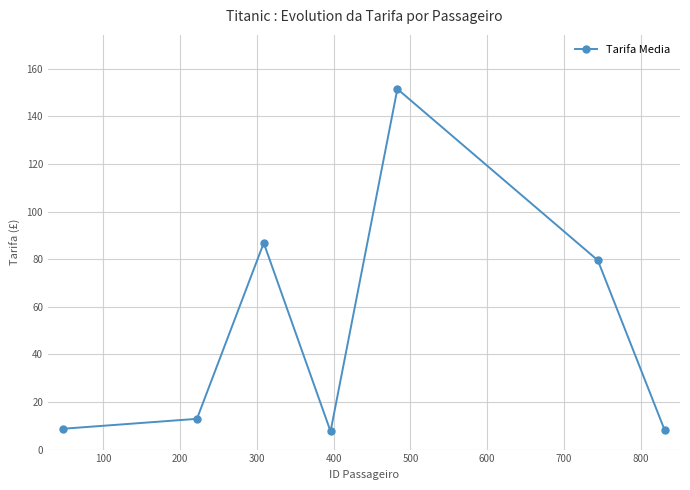

How many points are higher than both their immediate neighbors (excluding endpoints)?

2